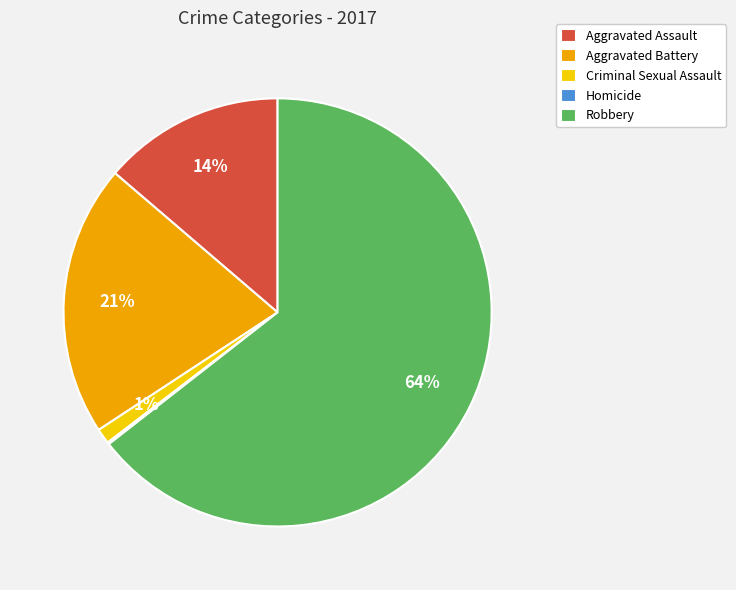

The Robbery slice represents 64% of the pie. True or false?

True